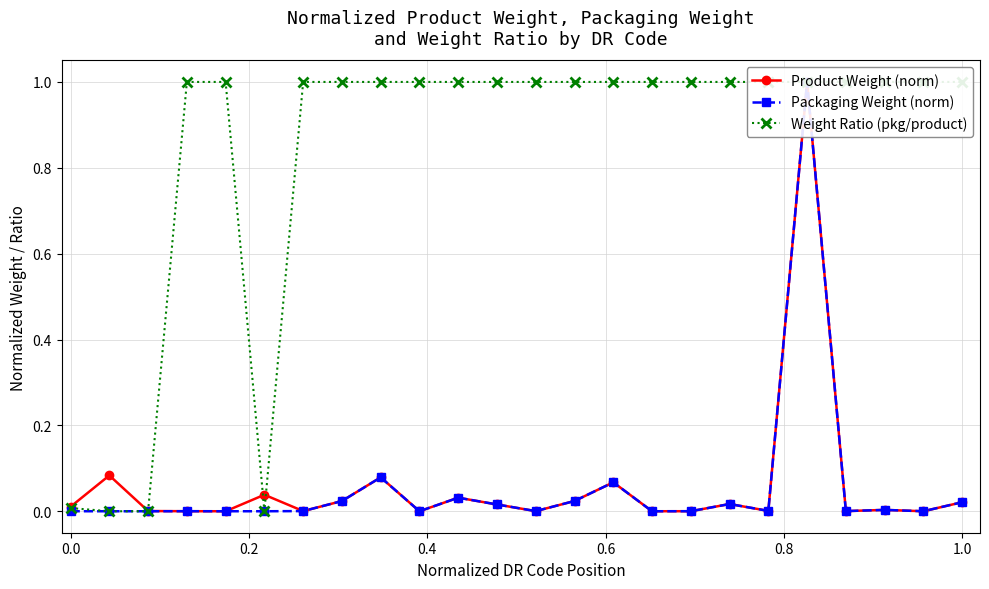

What is the maximum value for Weight Ratio (pkg/product)?

1.0